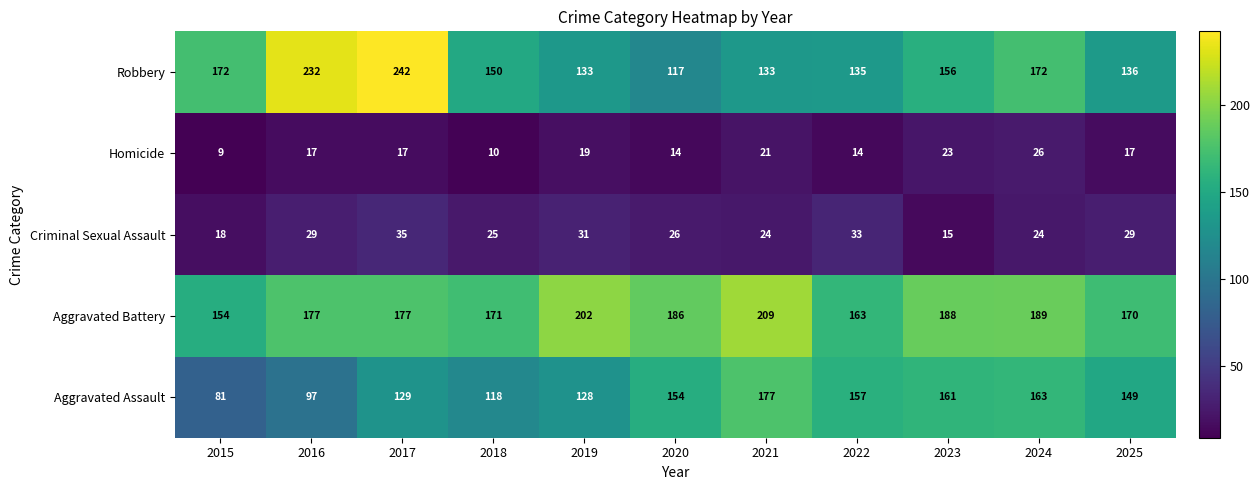

What is the total value across all series at 2022?

502